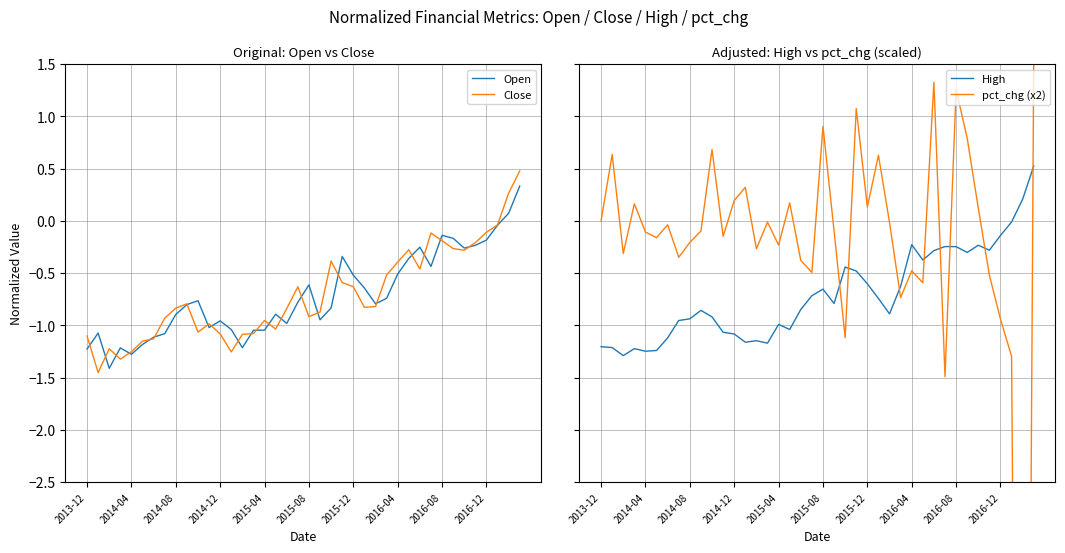

The Open series shows -0.3 at 2016-04. True or false?

False